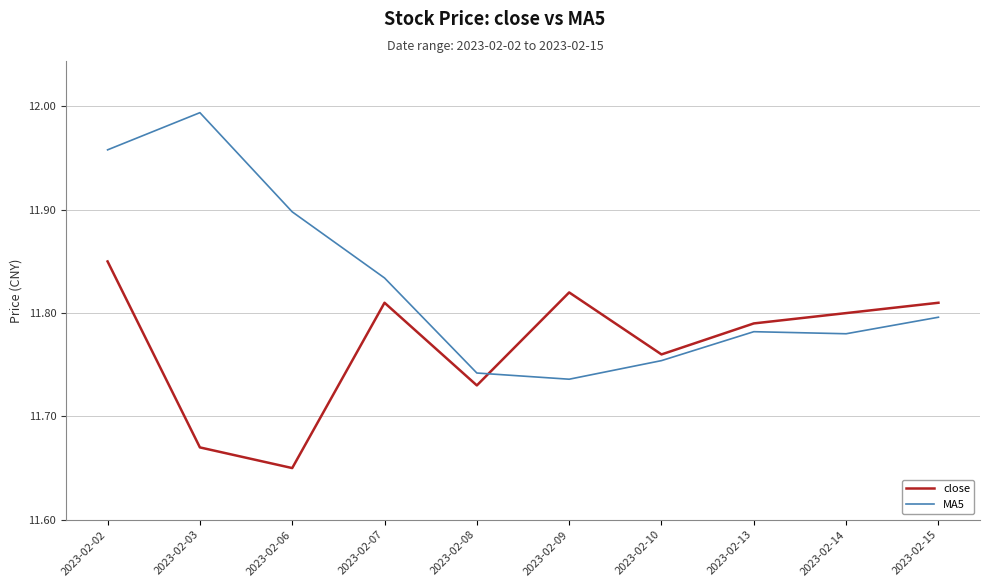

True or false: MA5 and close cross at least once.

True